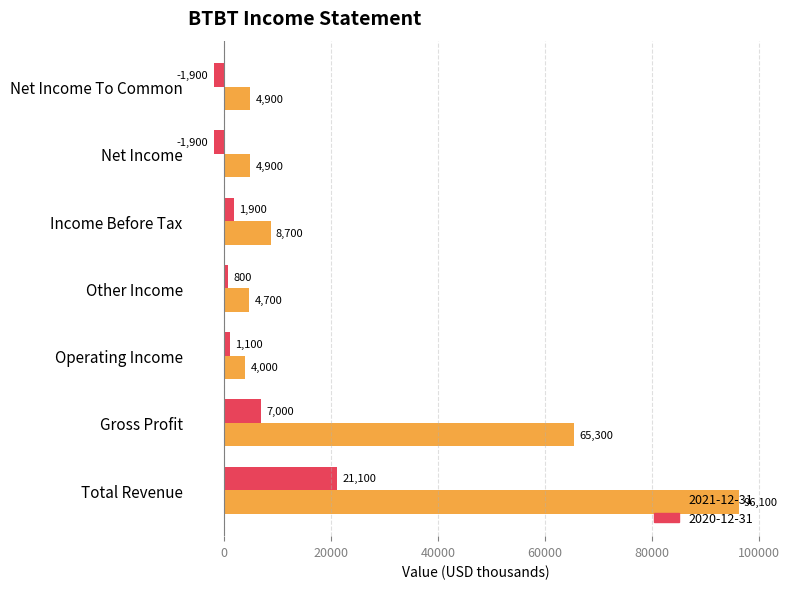

The 2020-12-31 series shows 31923 at Total Revenue. True or false?

False